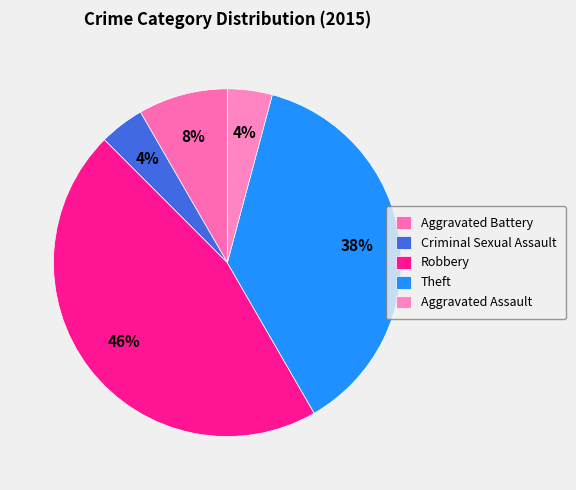

Is it true that Aggravated Battery is 15% of the pie?

False